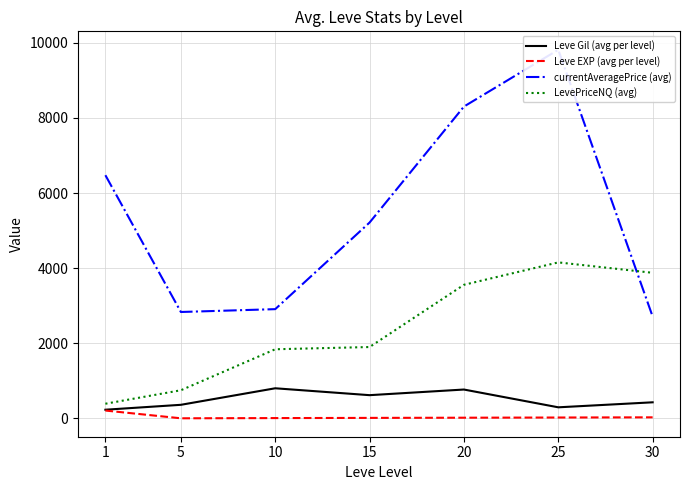

Does the chart have visible grid lines?

Yes